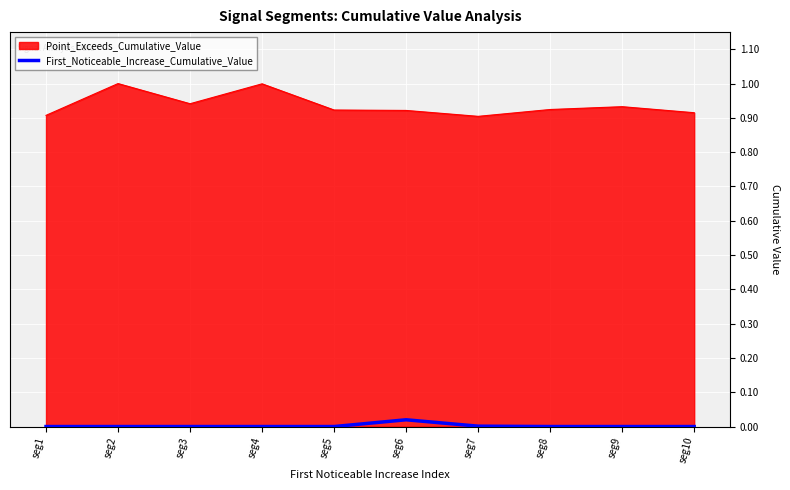

Is it true that First_Noticeable_Increase_Cumulative_Value equals 0.0 at seg9?

True